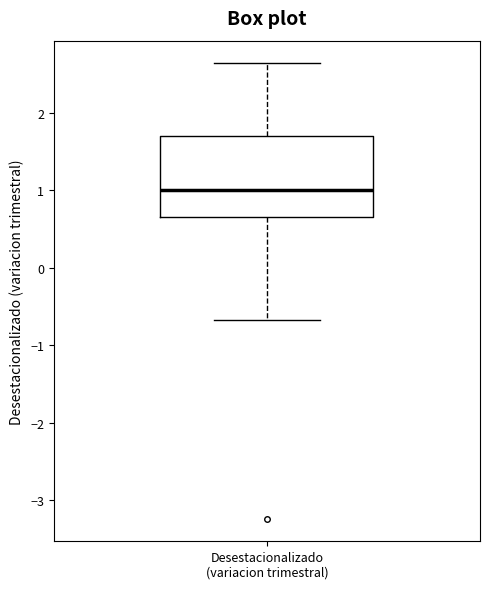

Transcribe this box plot: give where the median line is, the range the box spans, and where the two whiskers end, as read against the y-axis. The values are not printed on the chart, so give them approximately, as read against the axis.

median 1.0, box 0.7 to 1.7, whiskers -0.7 to 2.6